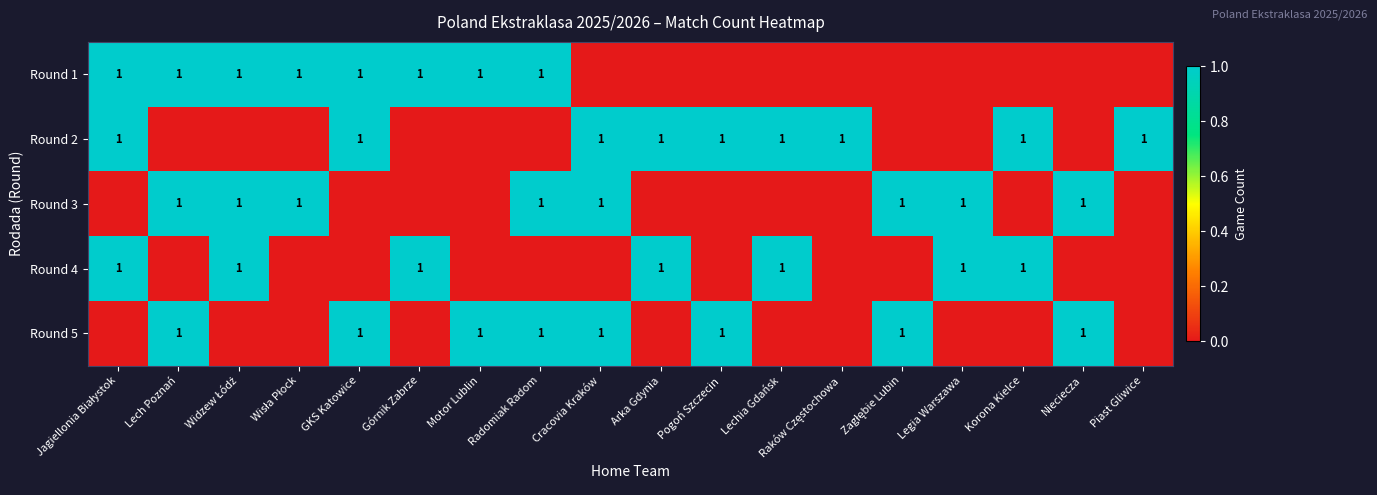

How many categories are shown in the chart?

18